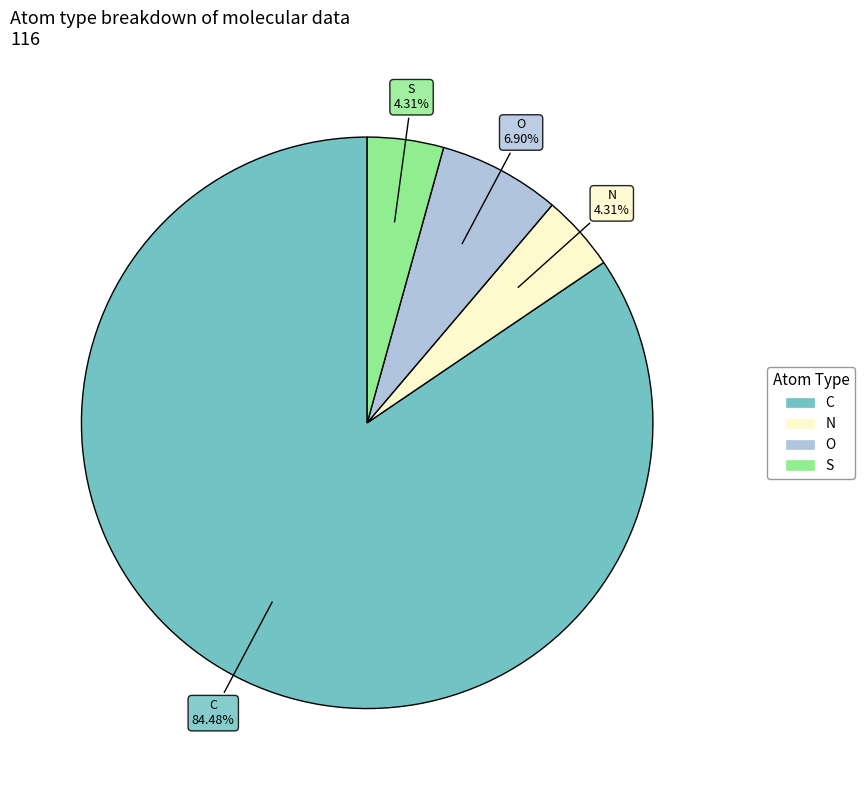

How many slices are in this pie chart?

4